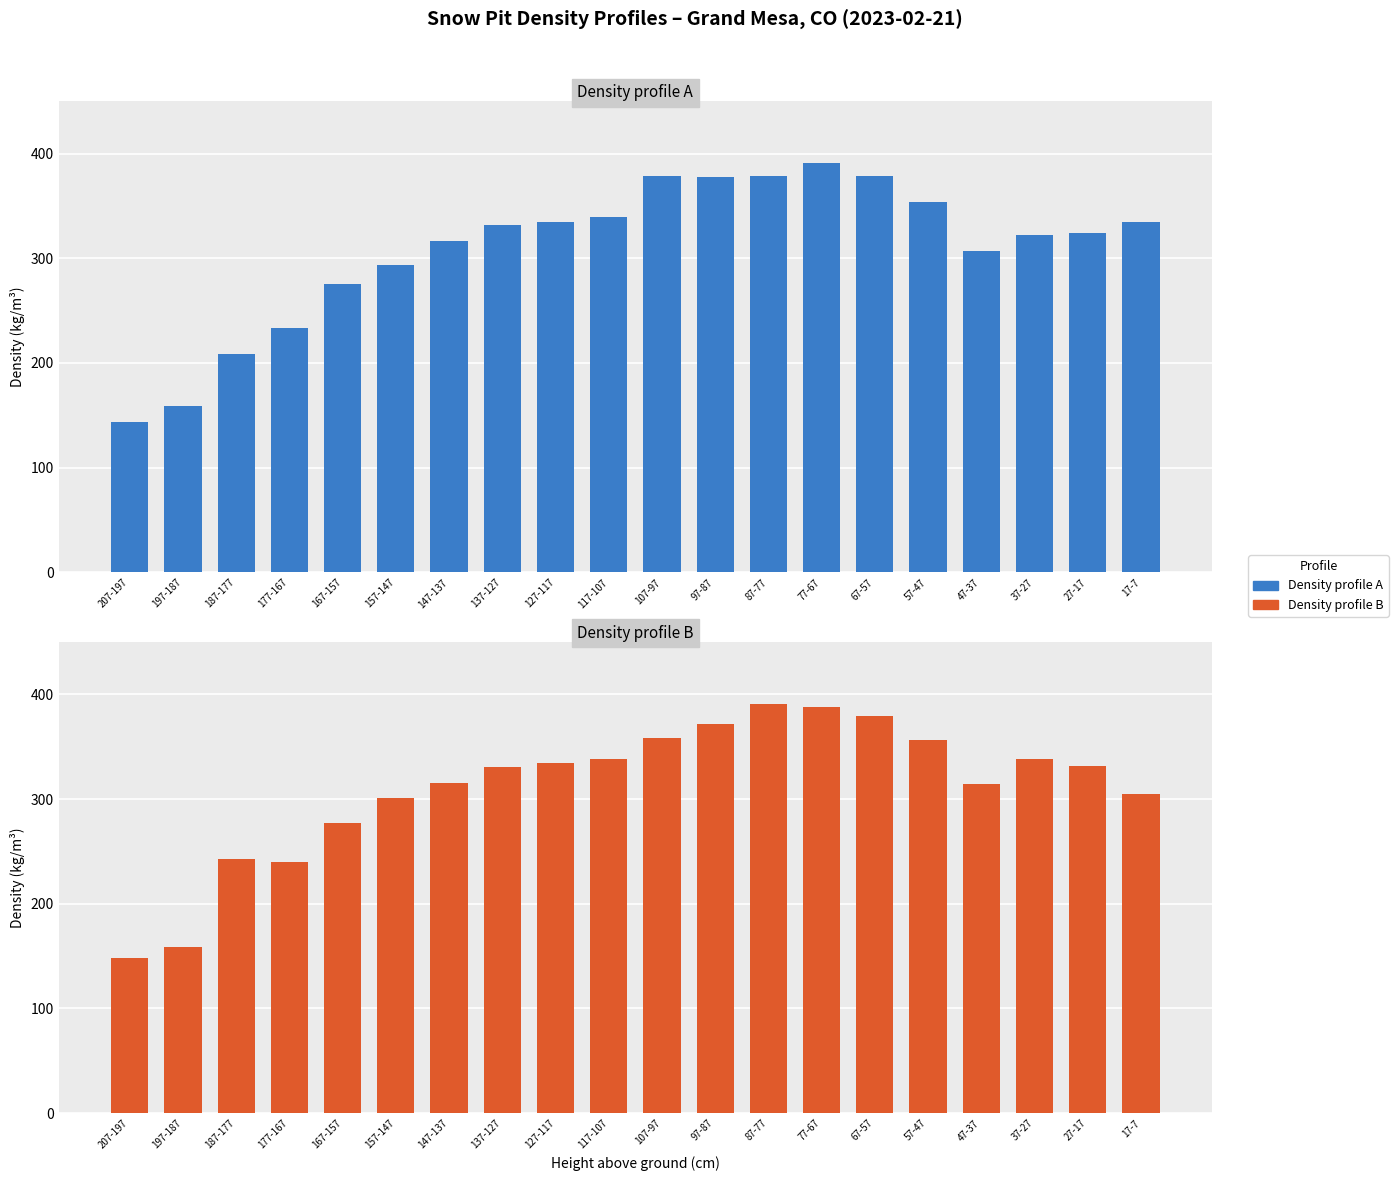

At which label does Density profile A reach its peak?

77-67